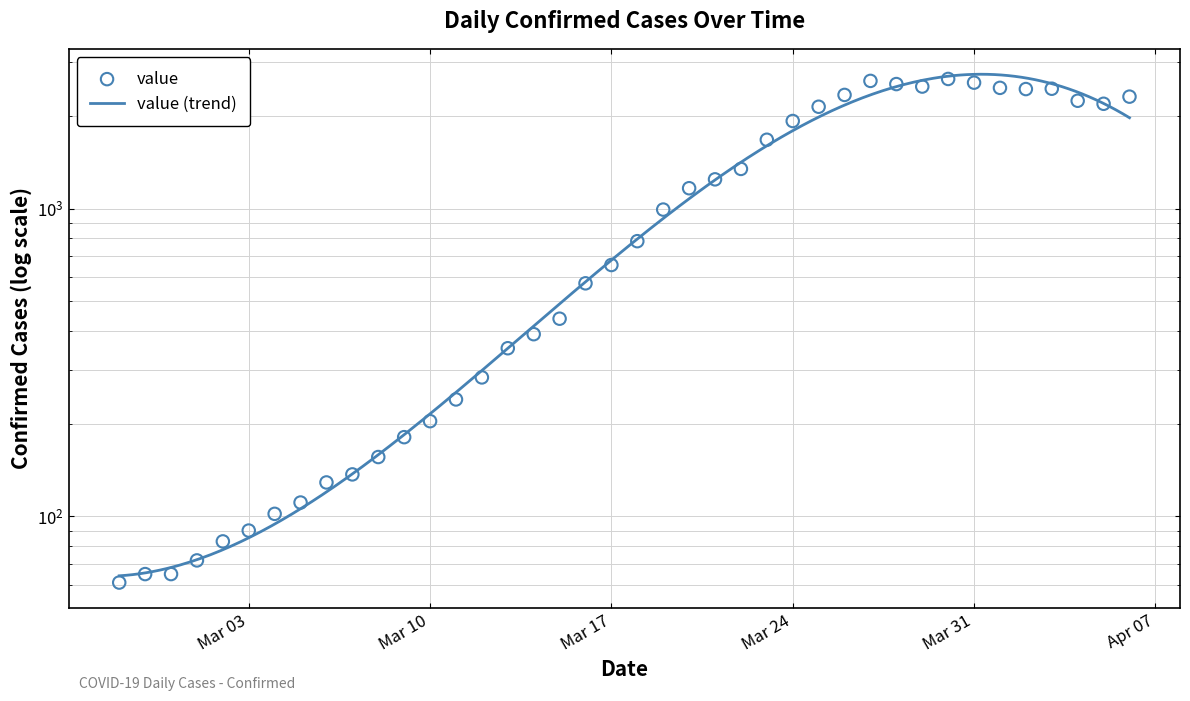

What is the change in value from 2020-03-18 to 2020-03-23?

+890